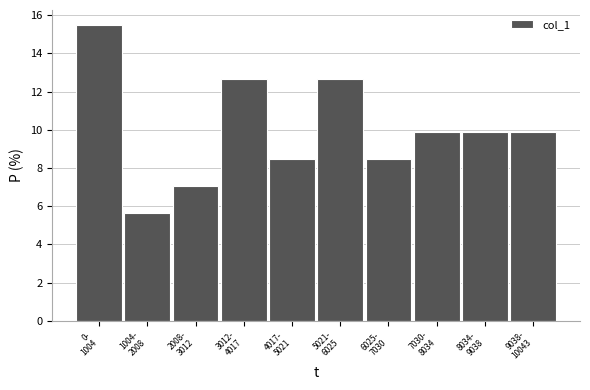

Reading left to right, what are all the values shown in this chart?

15.5	5.6	7.0	12.7	8.5	12.7	8.5	9.9	9.9	9.9